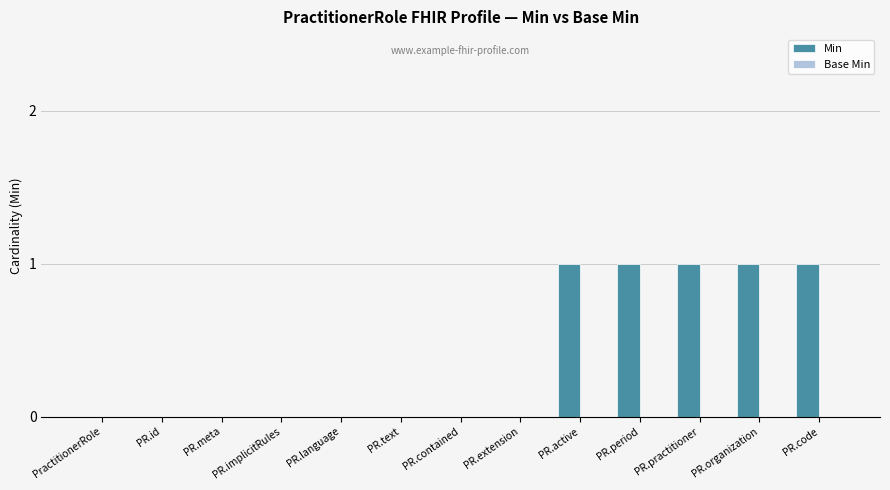

True or false: the data shows 0 at PR.extension.

True